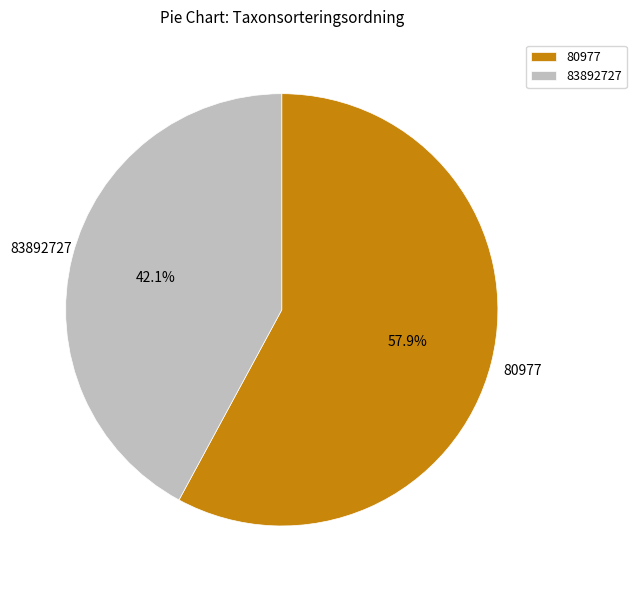

How many segments does this pie chart have?

2